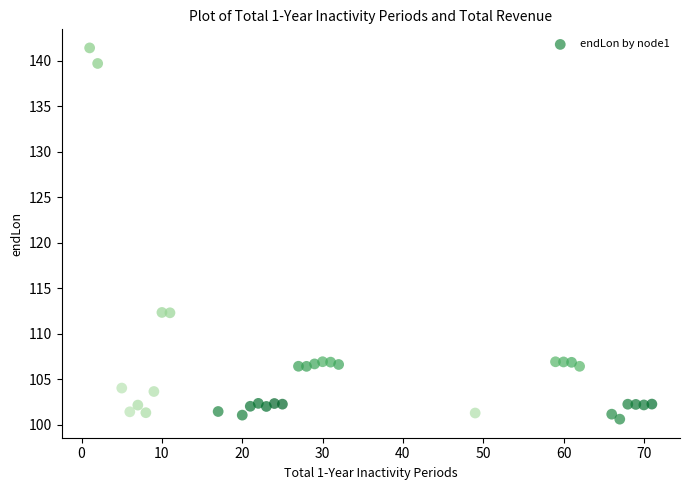

What is the range of Y values (max minus min)?

40.8